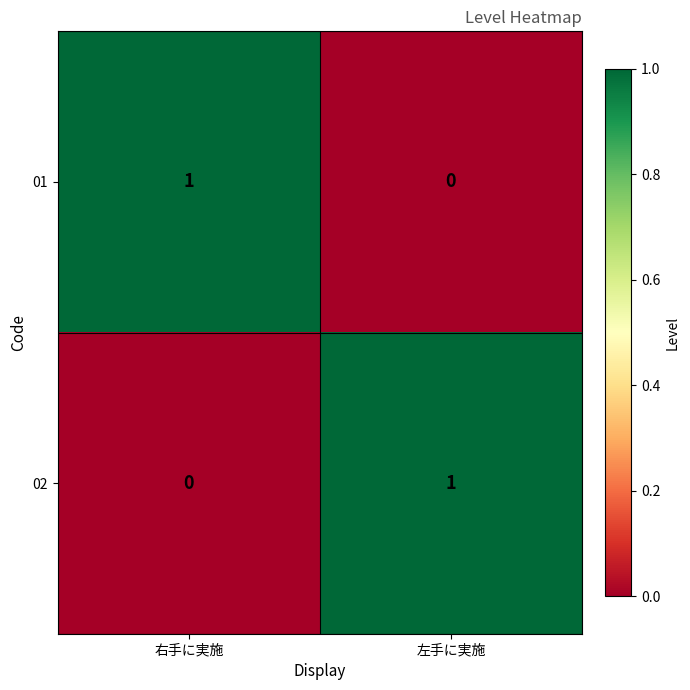

Rank the categories by 02 value from highest to lowest.

左手に実施, 右手に実施